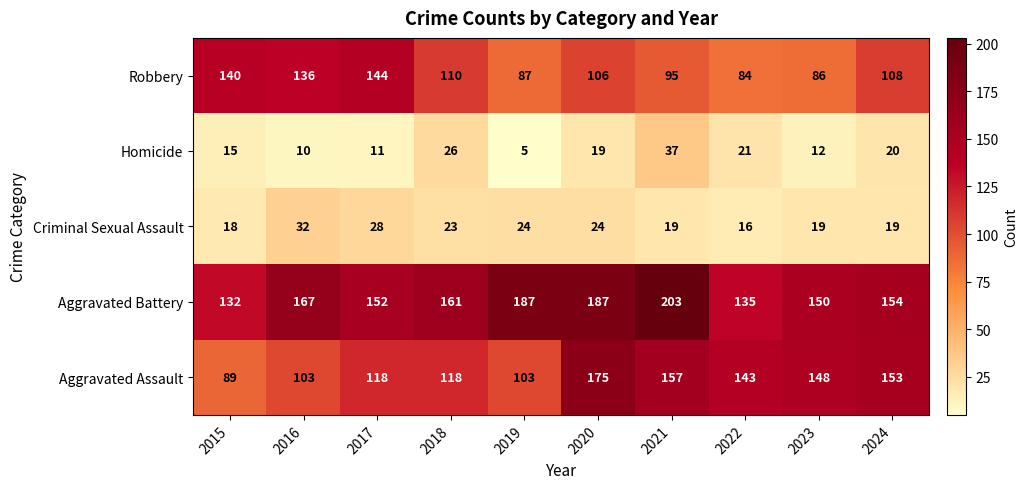

What is the difference between the second highest and second lowest values in the Robbery series?

54